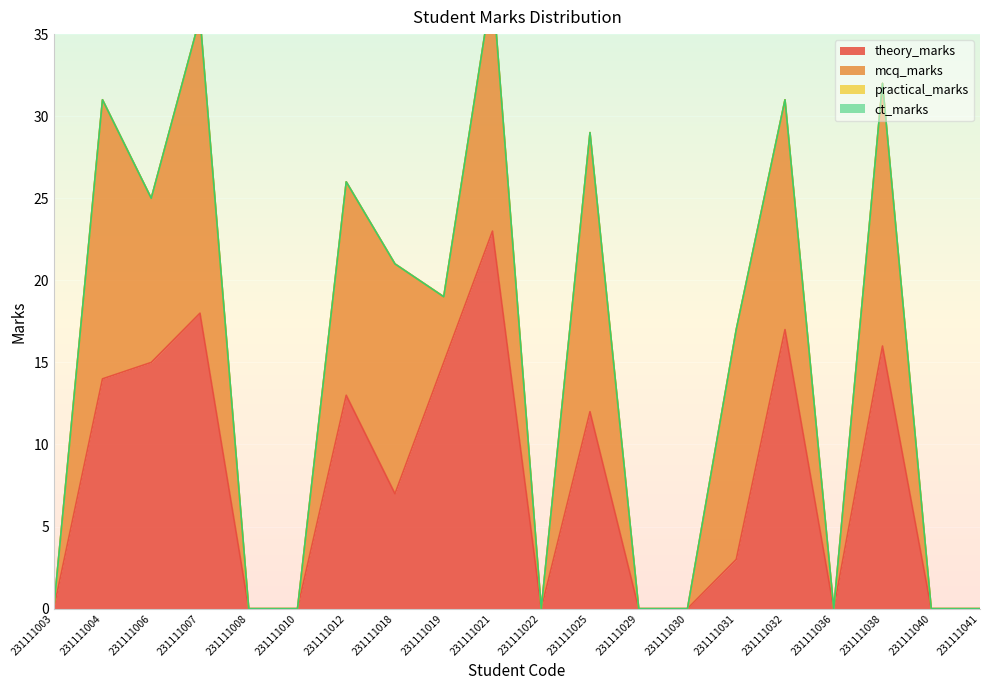

True or false: mcq_marks and ct_marks cross at least once.

False